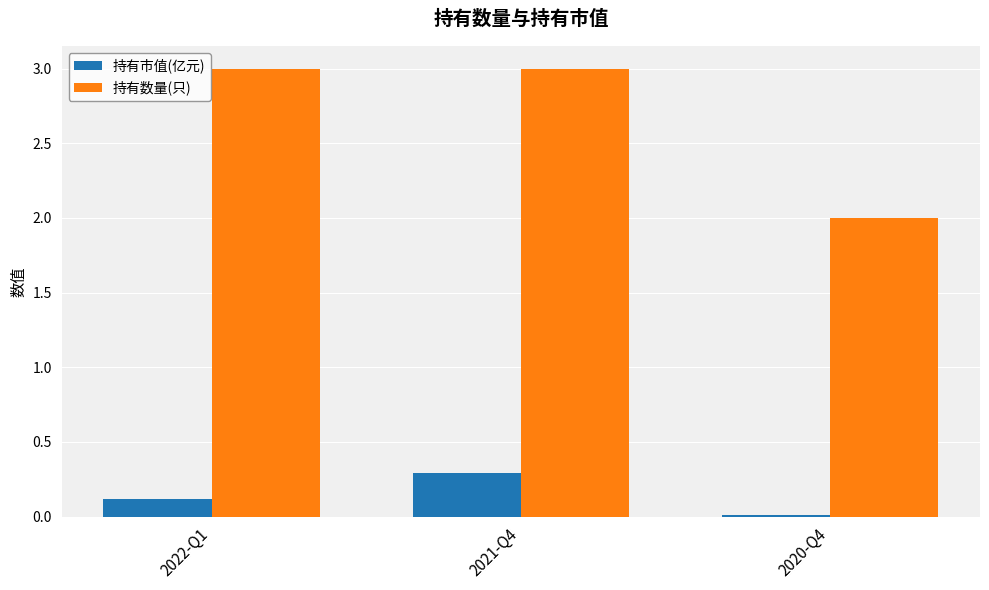

The value of 持有数量(只) at 2022-Q1 is 1.9. True or false?

False